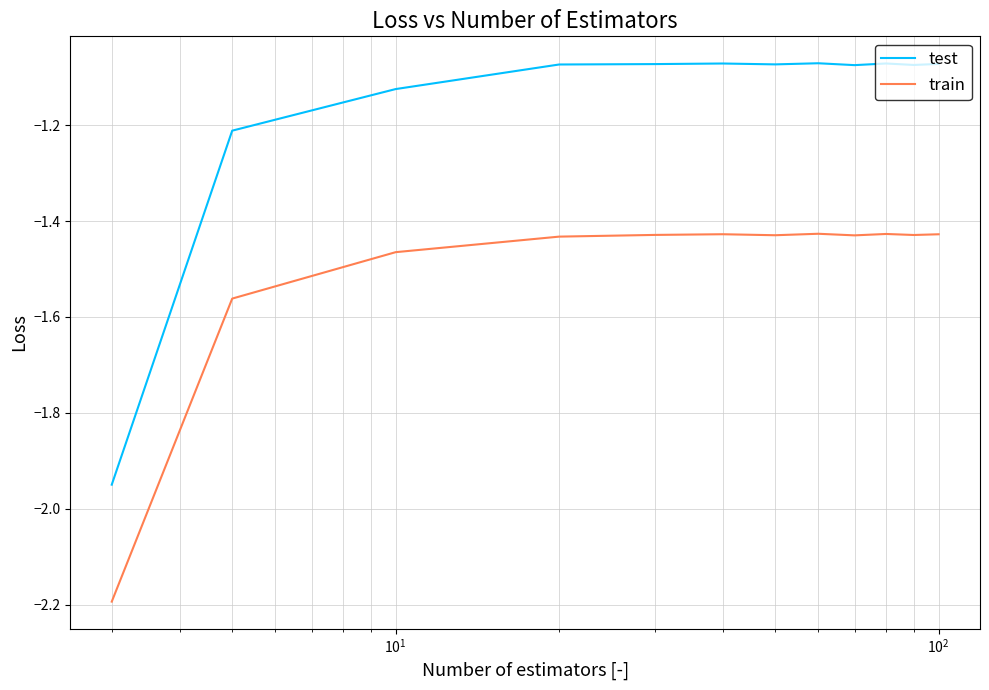

What is the difference between the maximum and minimum values in the test series?

0.9